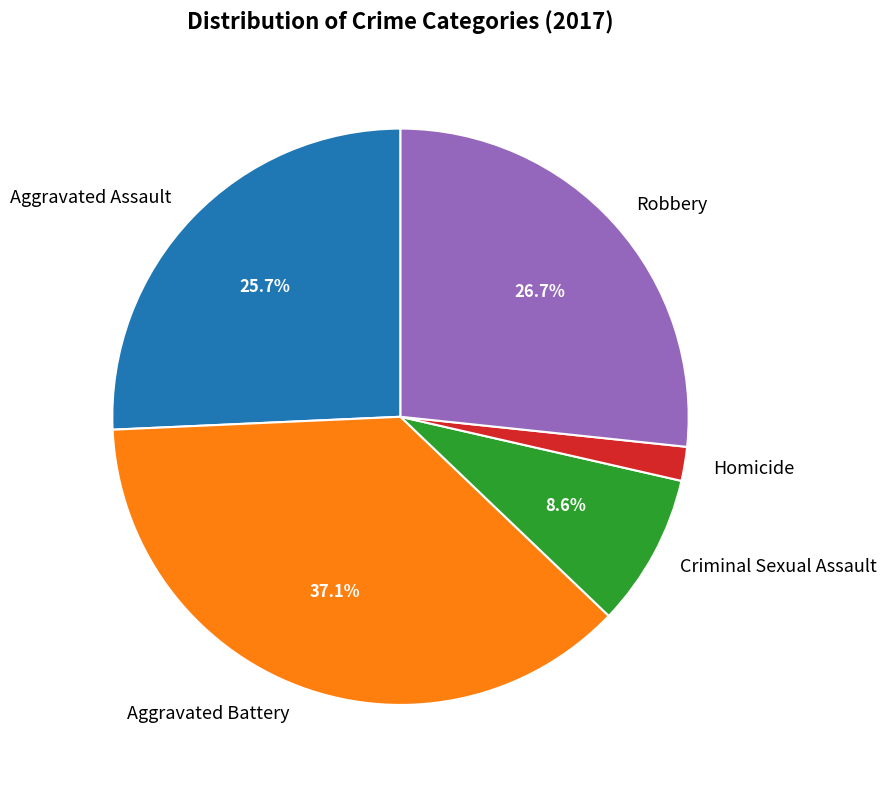

Does Aggravated Battery account for over 50% of the chart?

No